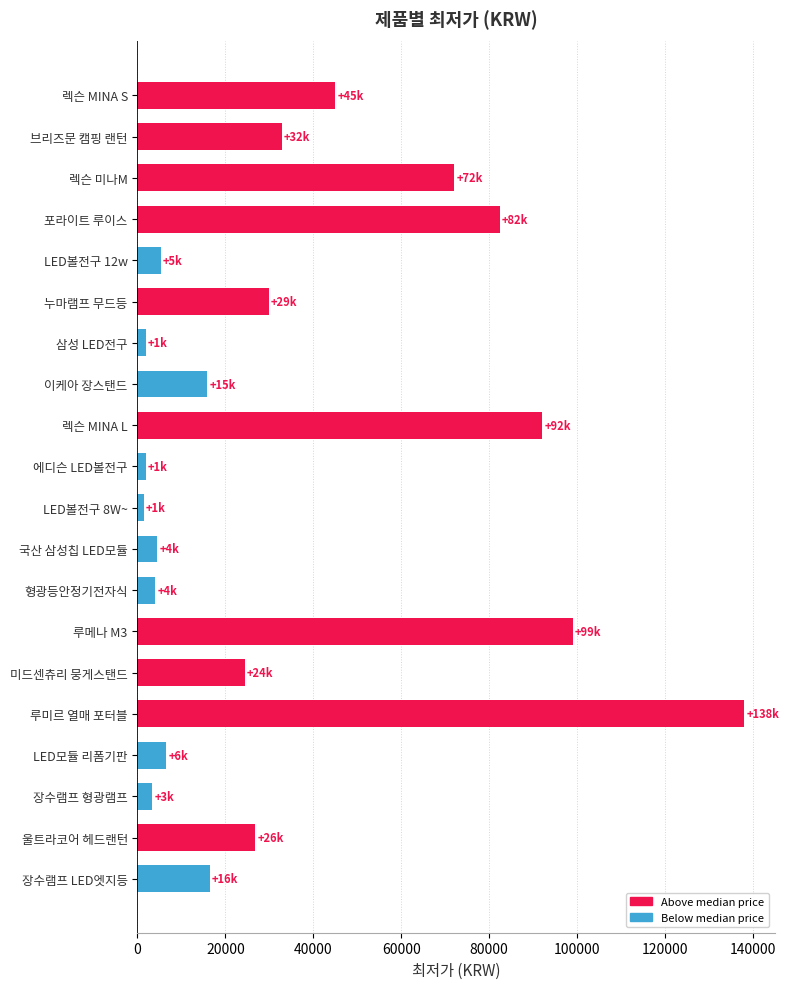

Count the number of data series in this chart.

1